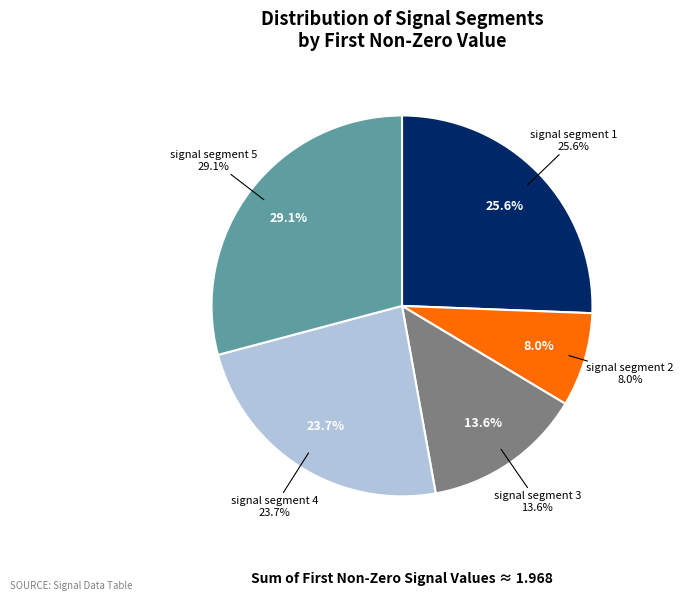

How many slices are in this pie chart?

5